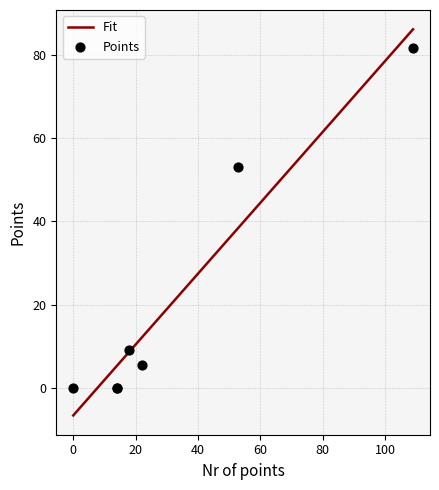

Which has a higher value, 14 or 18?

18